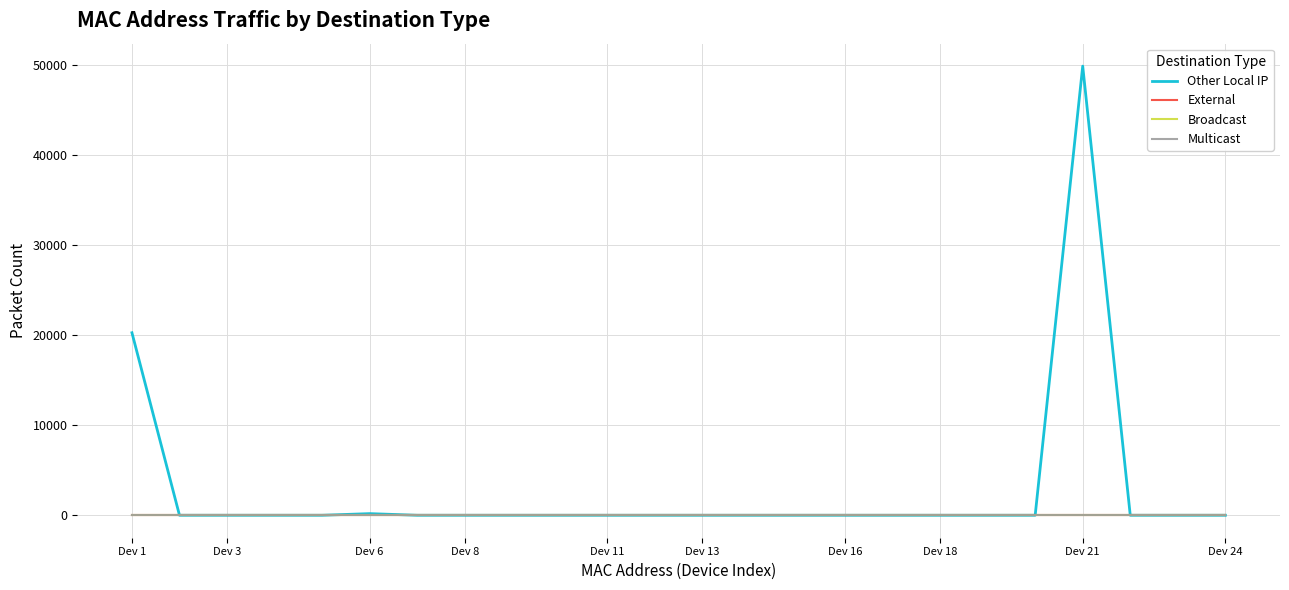

True or false: Multicast has more than 1 points higher than both neighbors.

False